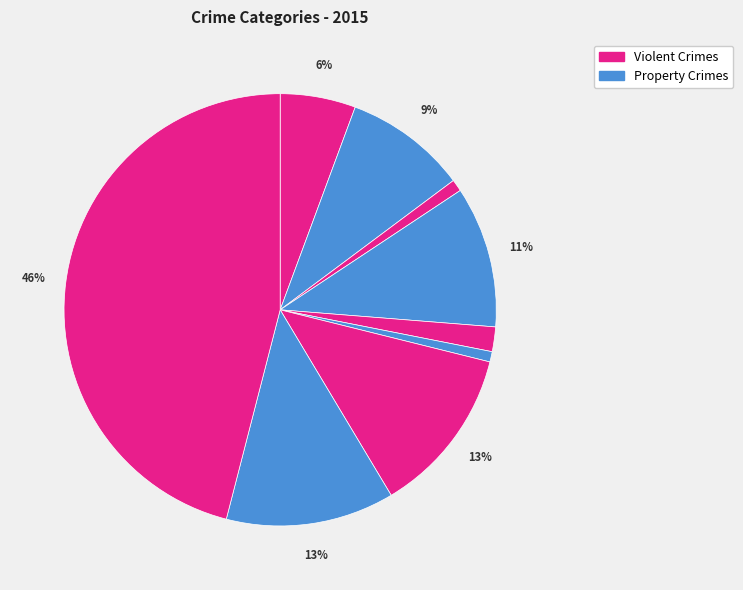

To the nearest percent, what is the average slice percentage?

11%